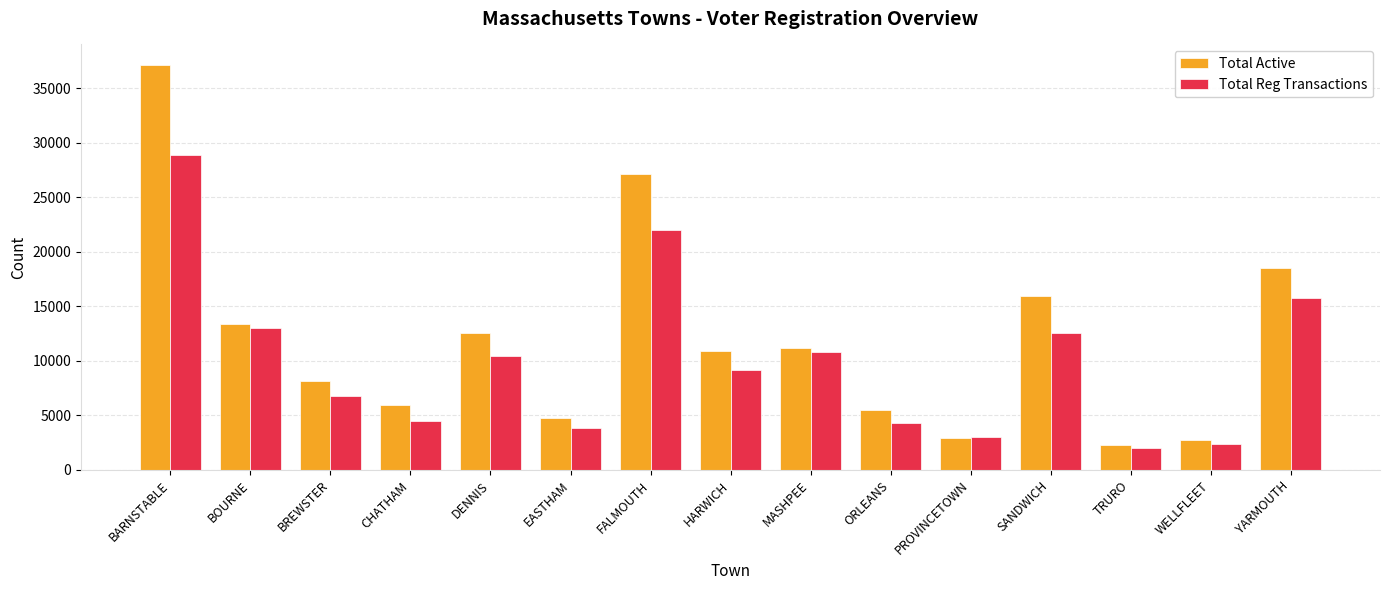

What is the highest value of the Total Active series?

37140